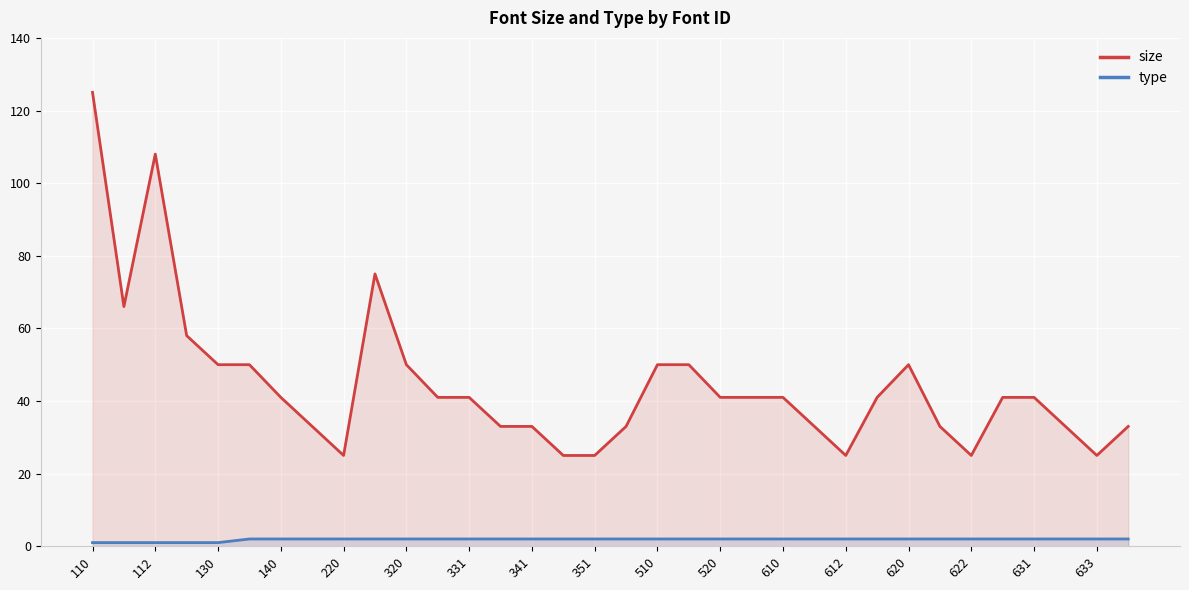

What is the sum of all size values?

1515